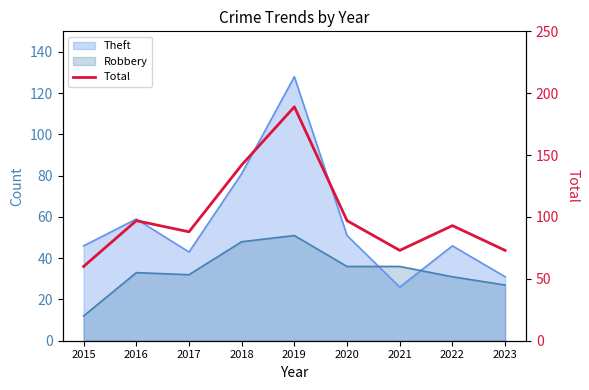

True or false: the data shows 60 at 2015.

True